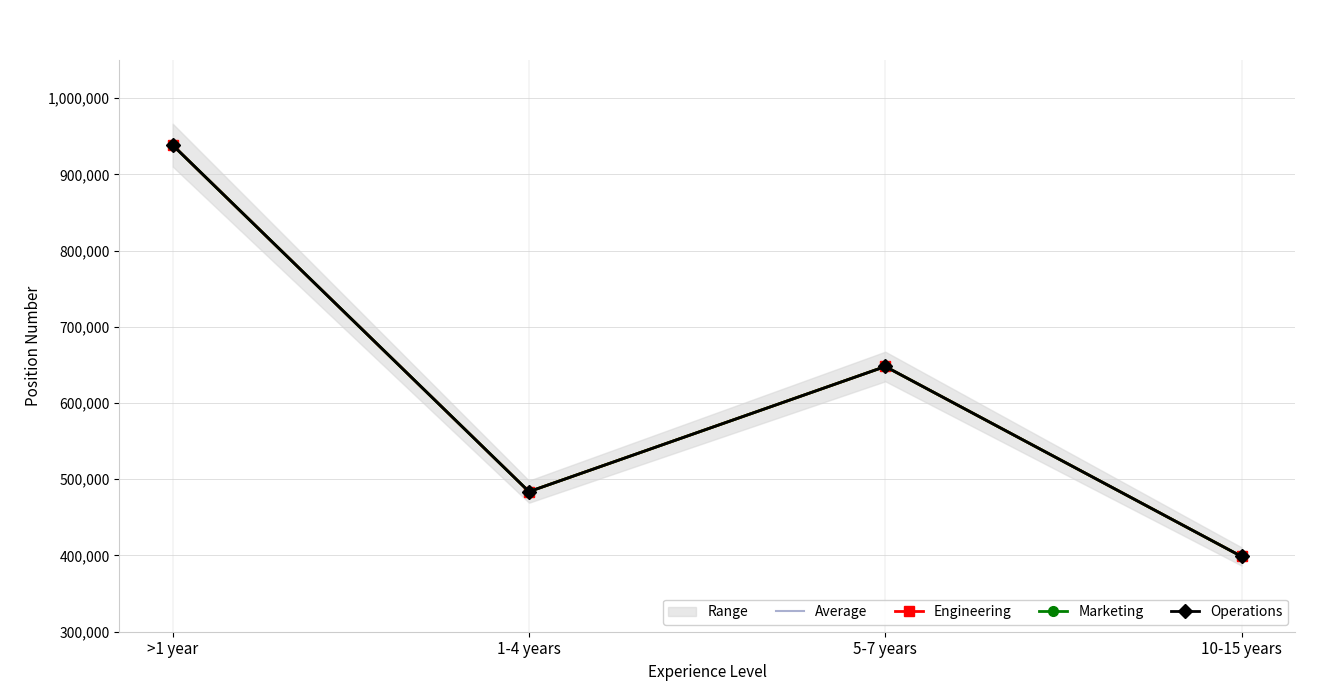

Where does the Operations series first go above 647930?

>1 year